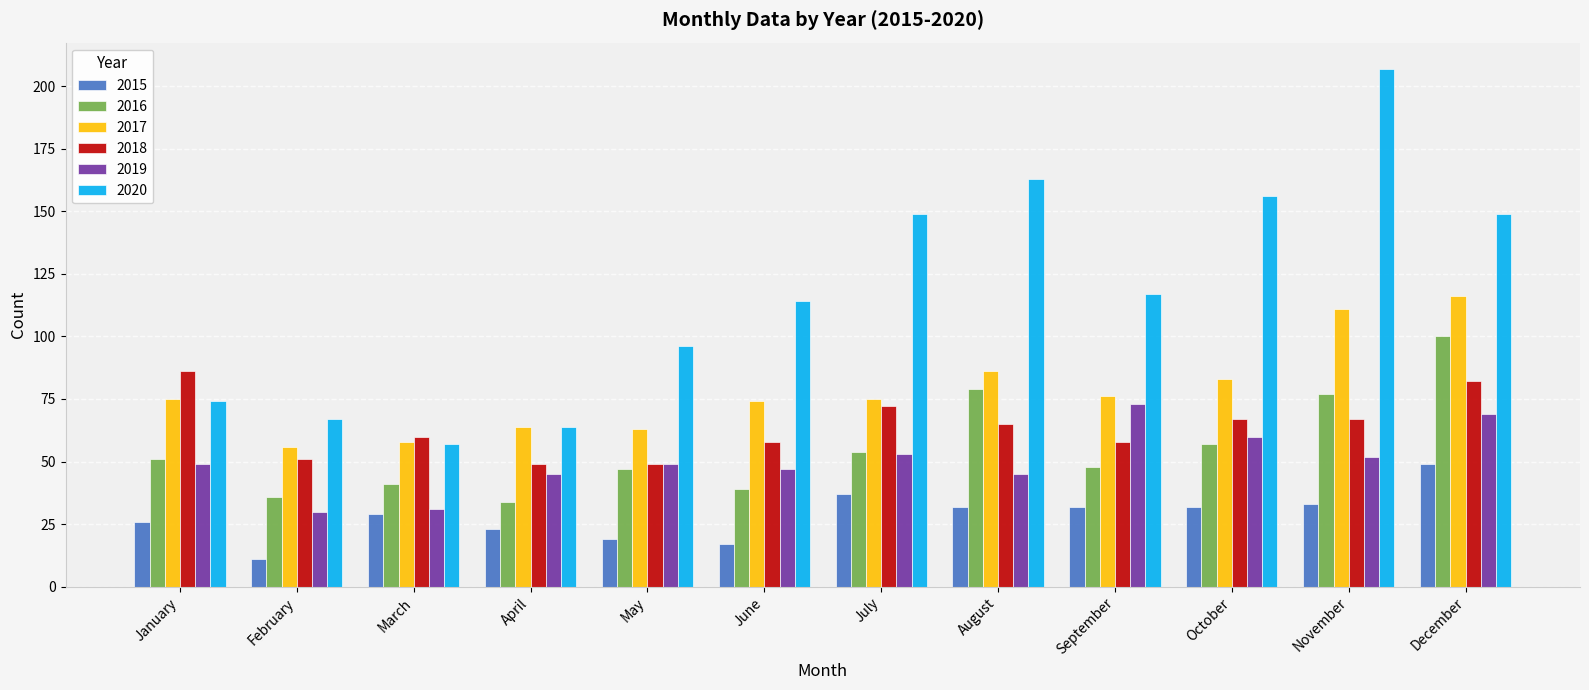

At which label is 2020 closest to 132?

September